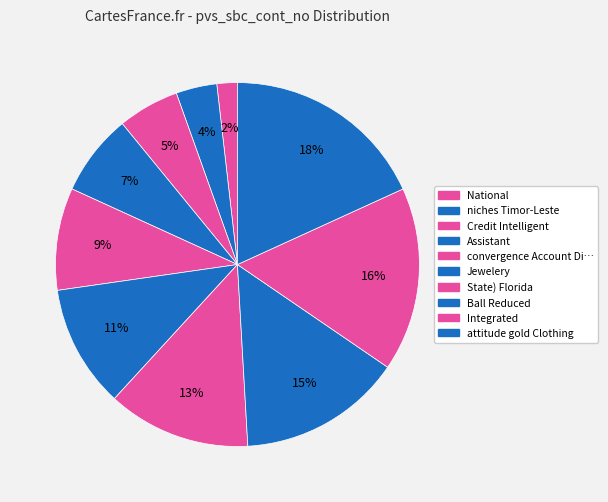

How many slices are in this pie chart?

10